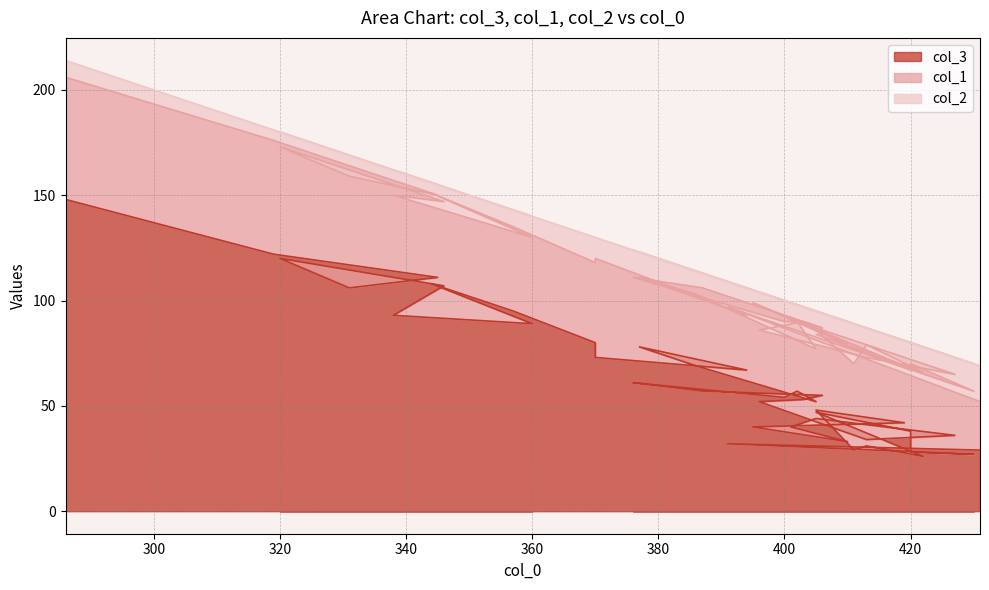

Which series has the largest total across all categories?

col_3